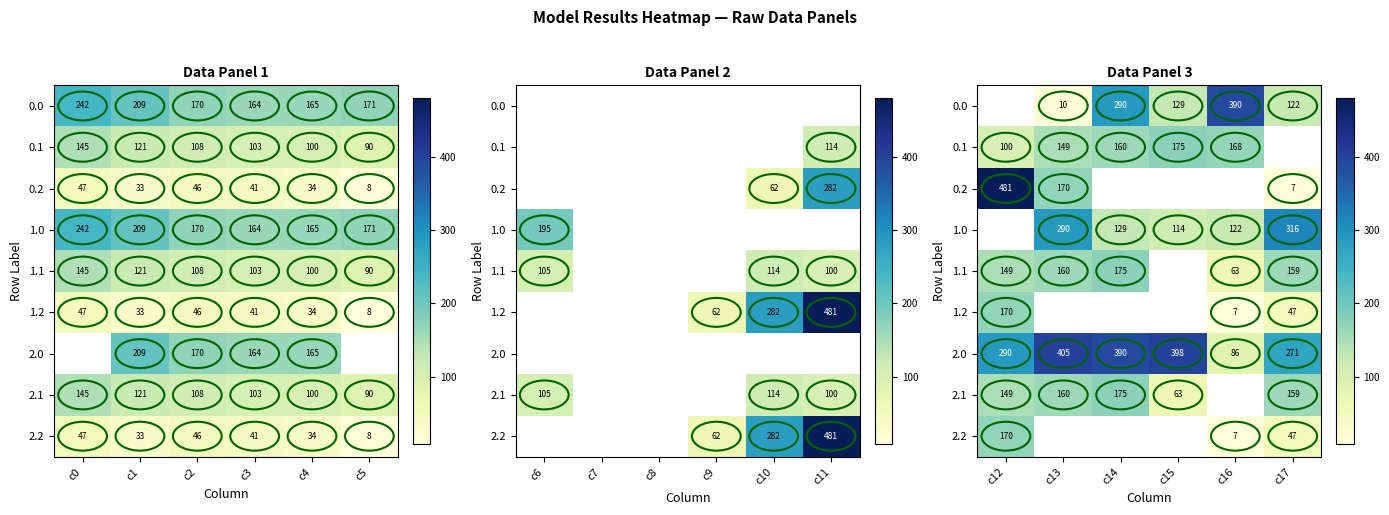

The value of 0.0 at c15 is 85.2. True or false?

False